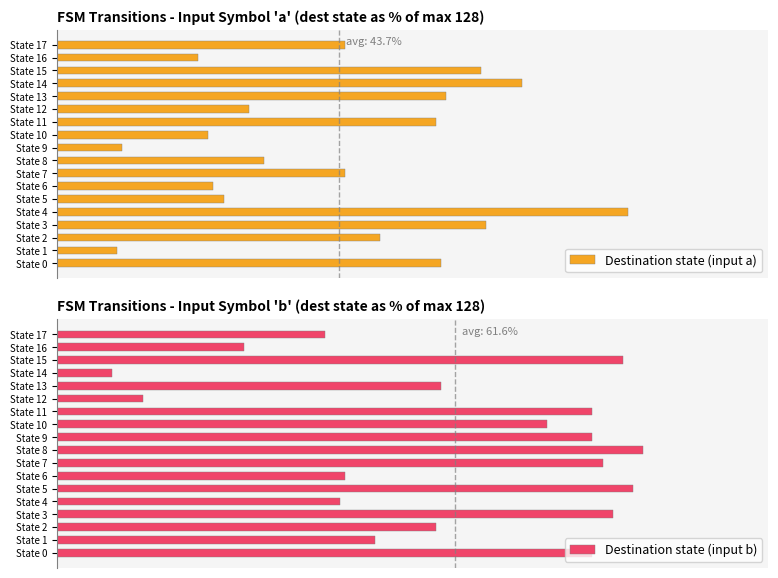

Is it true that Destination state (input a) equals 21.9 at State 16?

True